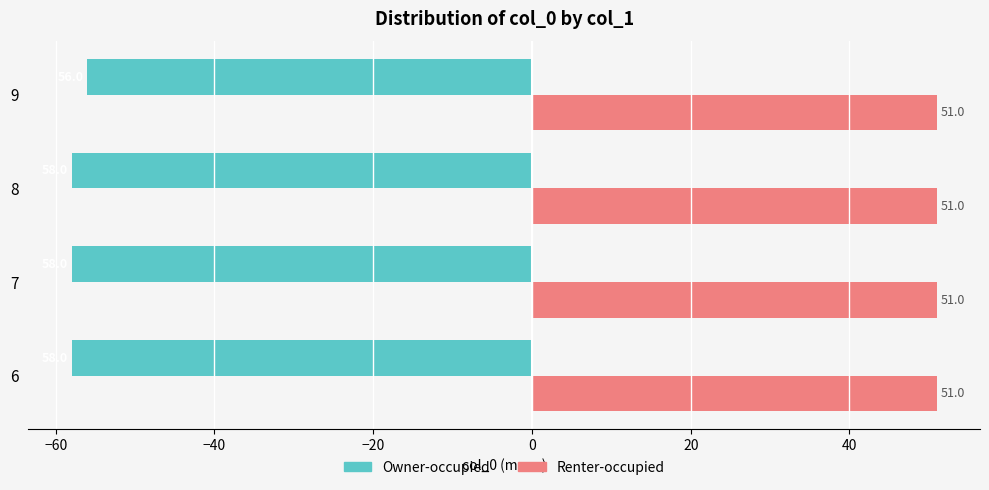

What are all the series names shown in the legend?

Owner-occupied, Renter-occupied